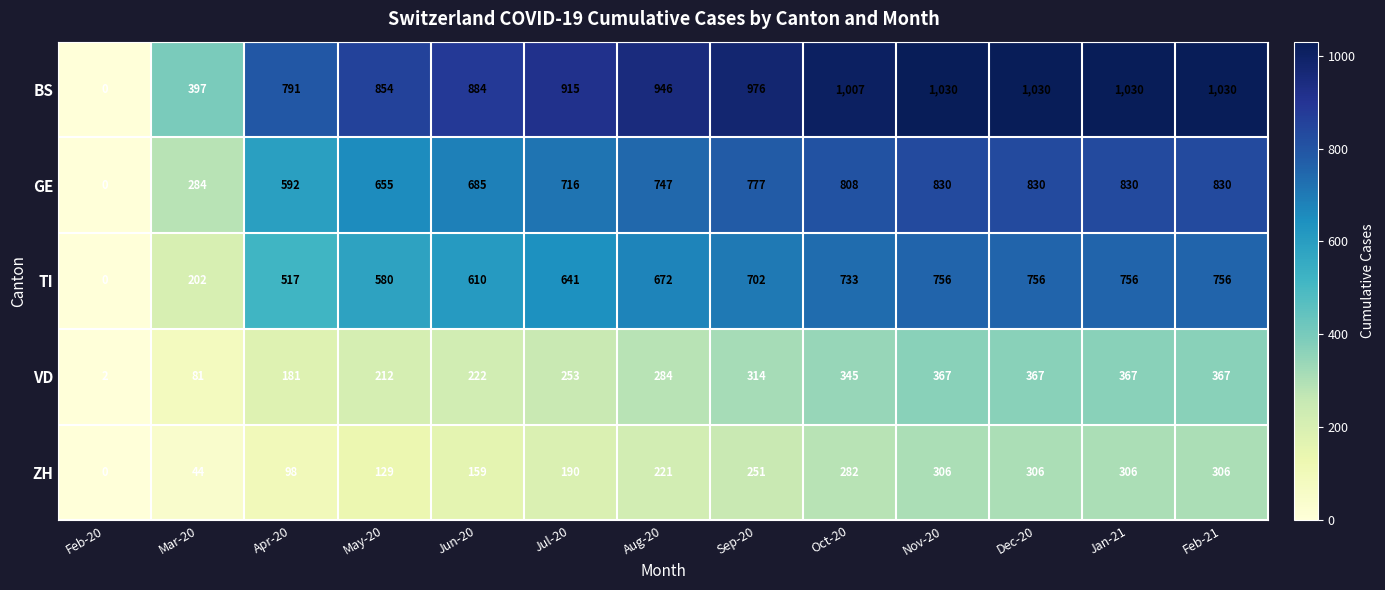

What is the spread (max minus min) of values at Jan-21?

724